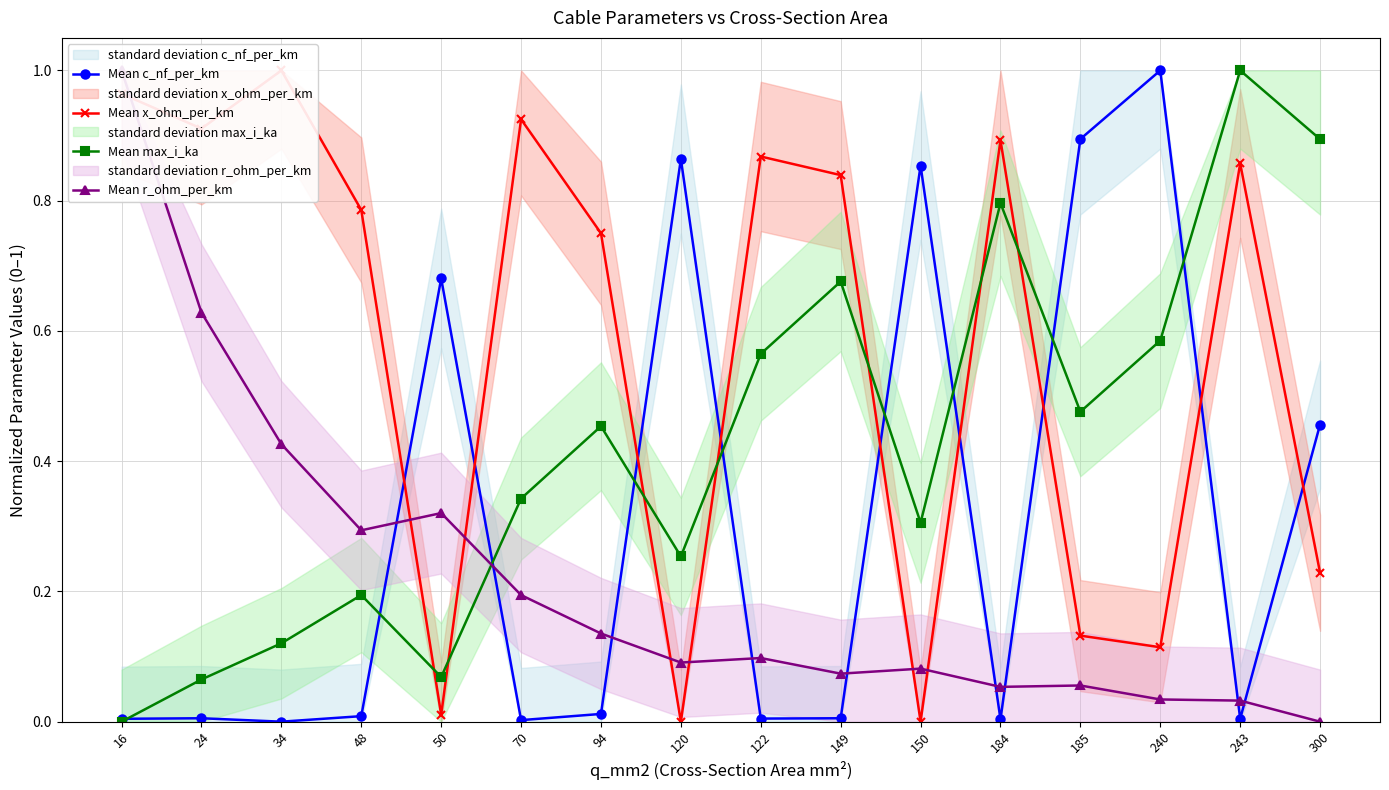

What are all the series names shown in the legend?

Mean c_nf_per_km, Mean x_ohm_per_km, Mean max_i_ka, Mean r_ohm_per_km